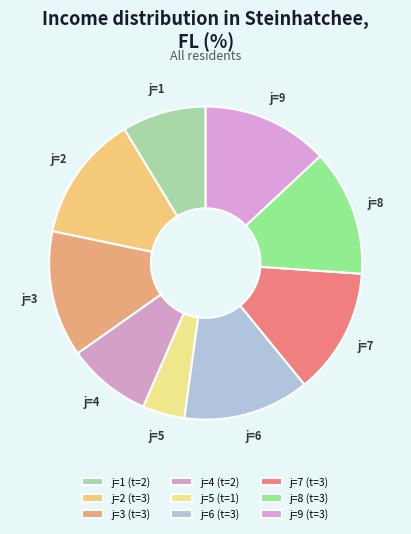

Count the number of slices in the pie.

9